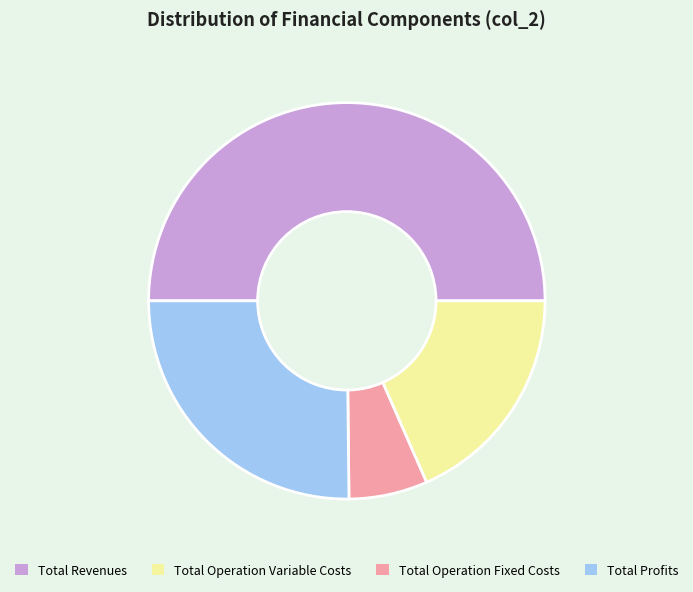

Is Total Operation Fixed Costs the majority of the pie?

No